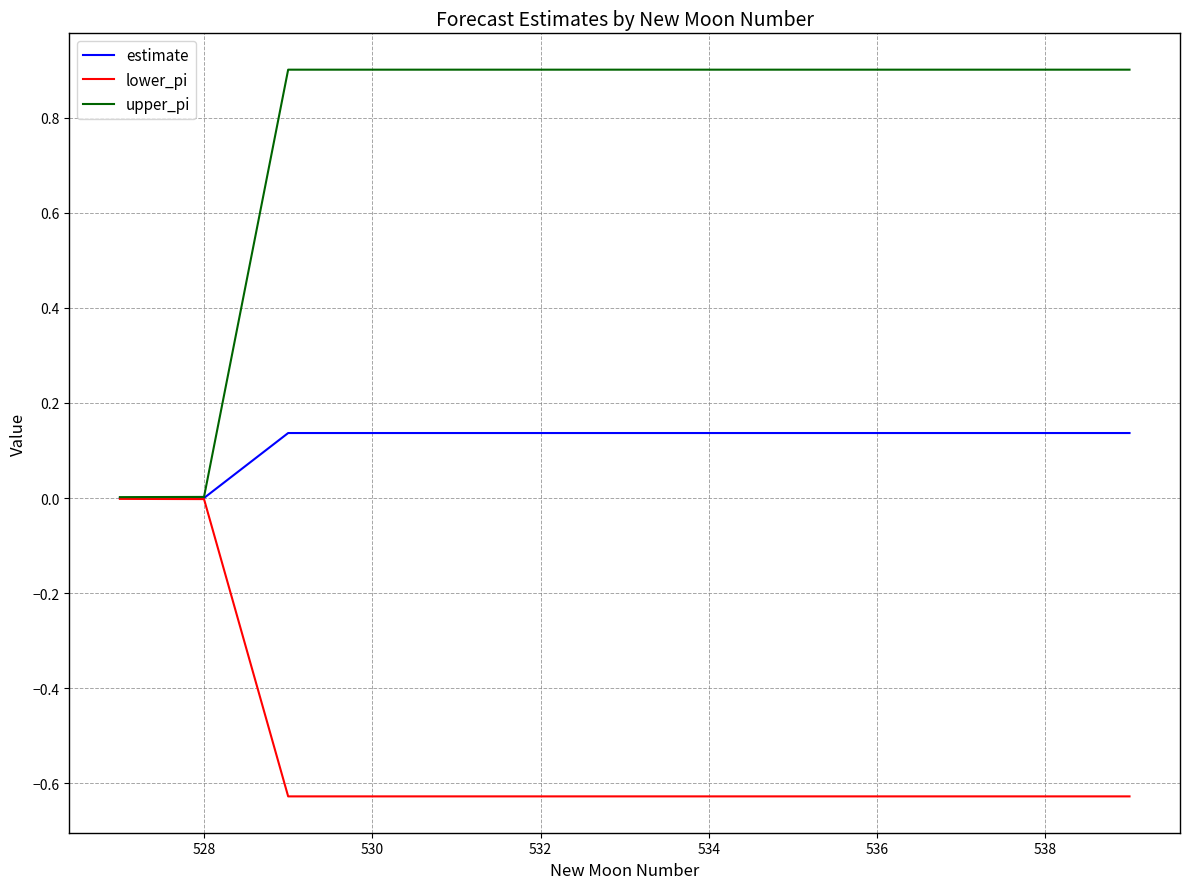

Rank the series by their average value, from lowest to highest.

lower_pi, estimate, upper_pi